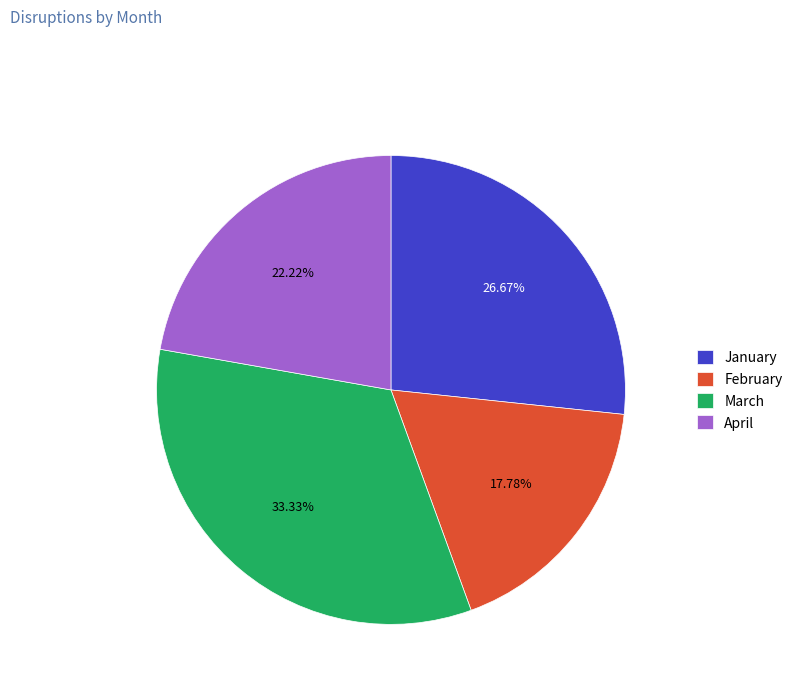

How many segments does this pie chart have?

4